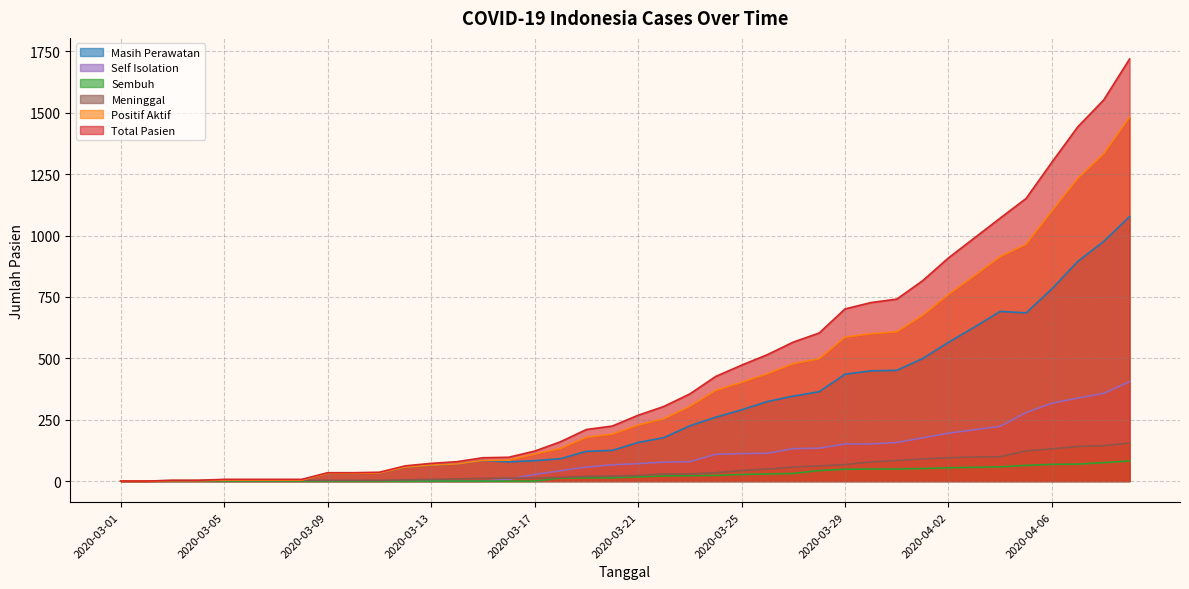

Reading right to left, transcribe all the data shown in this chart.

Total Pasien: 1719	1552	1443	1299	1151	1071	990	909	816	741	727	701	603	566	515	472	426	355	304	268	224	210	160	122	97	95	79	72	62	36	34	34	7	7	7	7	3	3	0	0
Sembuh: 82	75	69	68	64	58	56	54	51	49	49	48	43	31	29	27	23	22	21	17	13	13	12	0	0	0	0	0	0	0	0	0	0	0	0	0	0	0	0	0
Meninggal: 155	144	141	131	123	99	98	95	90	84	78	67	62	57	49	43	34	29	29	23	20	19	15	12	12	11	9	7	5	3	3	3	3	3	3	3	1	1	0	0
Self Isolation: 405	357	338	317	279	223	209	195	176	157	151	151	134	132	113	112	109	79	77	71	66	57	42	27	7	0	0	0	0	0	0	0	0	0	0	0	0	0	0	0
Masih Perawatan: 1077	976	895	783	685	691	627	565	499	451	449	435	364	346	324	290	260	225	177	157	125	121	91	83	78	84	70	65	57	33	31	31	4	4	4	4	2	2	0	0
Positif Aktif: 1482	1333	1233	1100	964	914	836	760	675	608	600	586	498	478	437	402	369	304	254	228	191	178	133	110	85	84	70	65	57	33	31	31	4	4	4	4	2	2	0	0